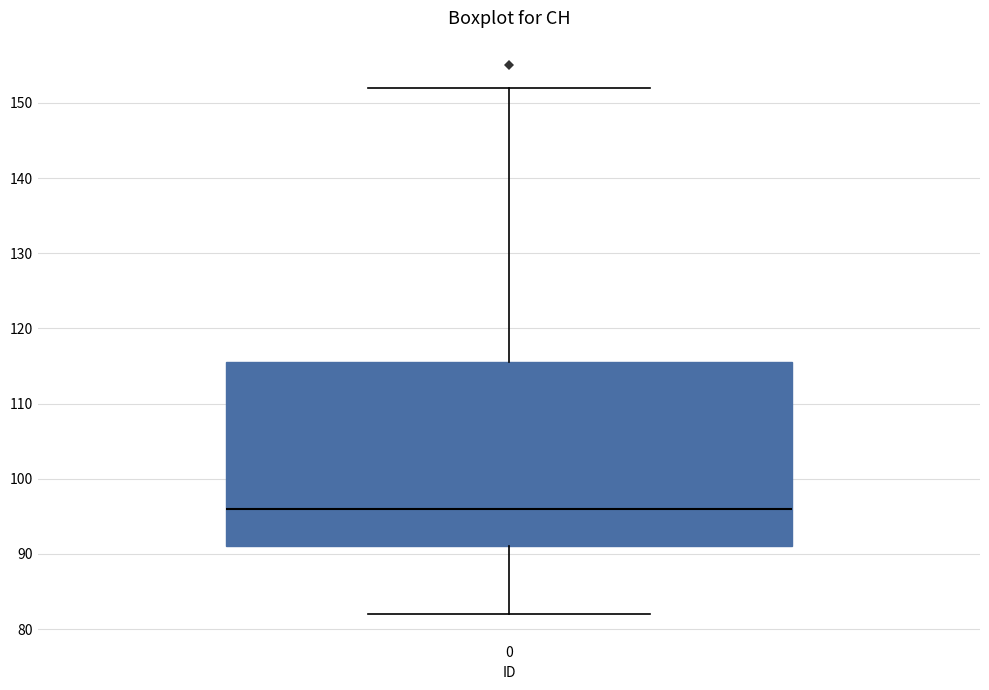

Transcribe this box plot: give where the median line is, the range the box spans, and where the two whiskers end, as read against the y-axis. The values are not printed on the chart, so give them approximately, as read against the axis.

median 96, box 91 to 116, whiskers 82 to 152